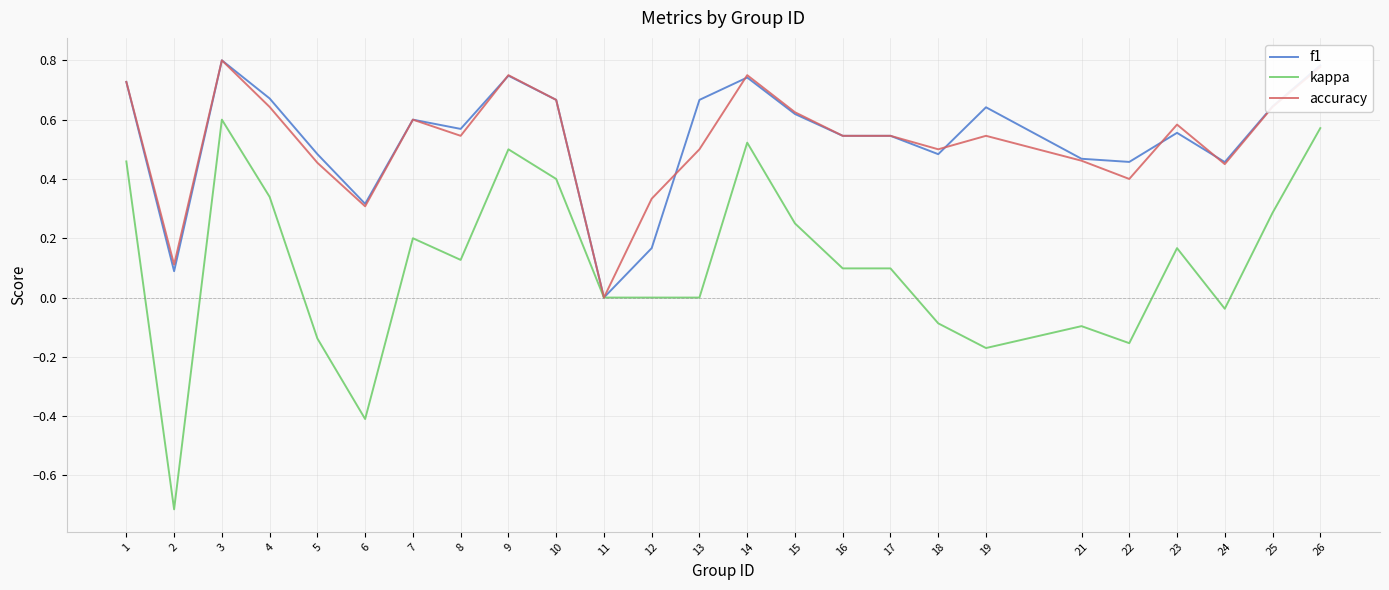

Which series has the widest spread of values?

kappa